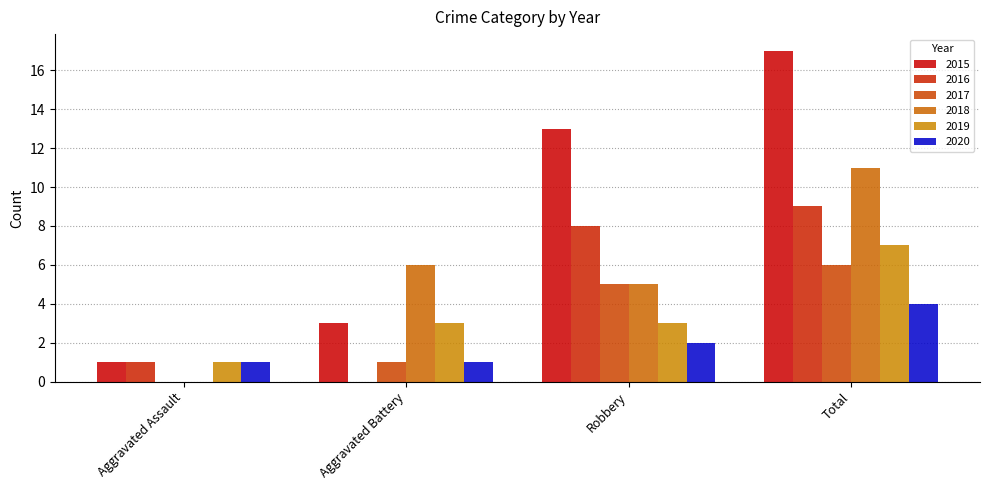

What is the difference between the 2015 values at Total and Aggravated Battery?

14